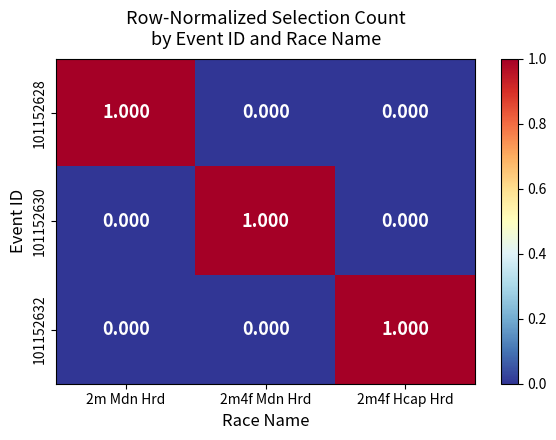

Is the value of 101152628 at 2m4f Hcap Hrd greater than the value of 101152632 at 2m4f Hcap Hrd?

No